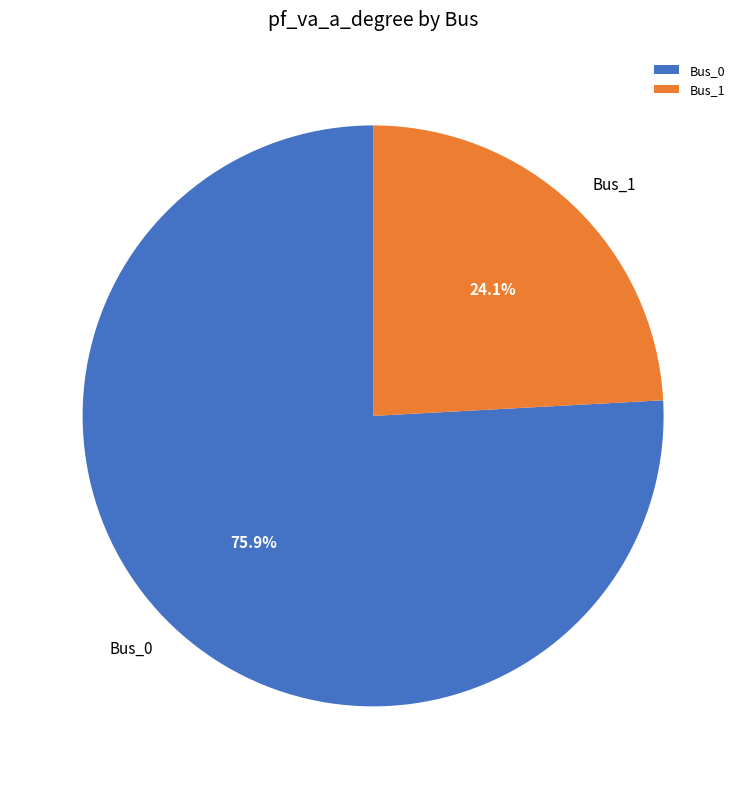

What portion of the pie excludes Bus_1?

75.9%